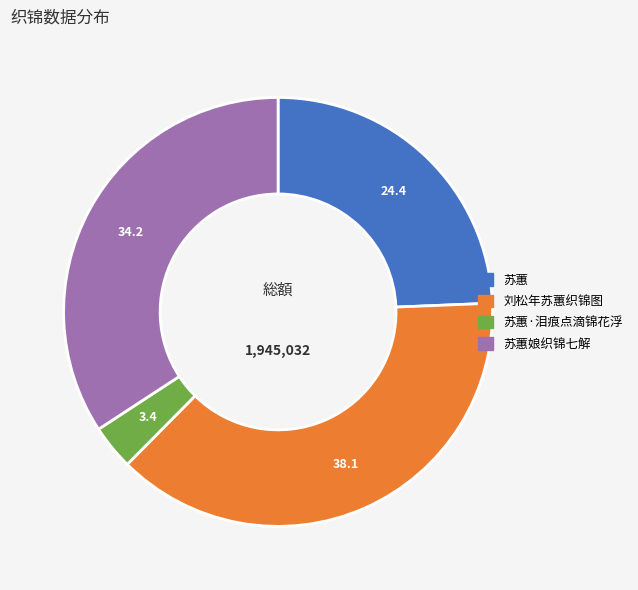

Is there a majority slice in this chart?

No